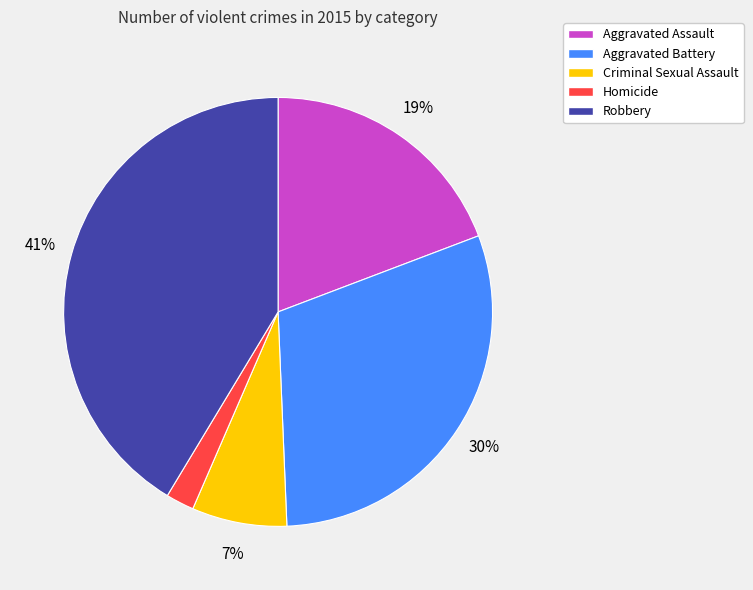

To the nearest percent, what is the difference between the Robbery and Homicide slice percentages?

39%